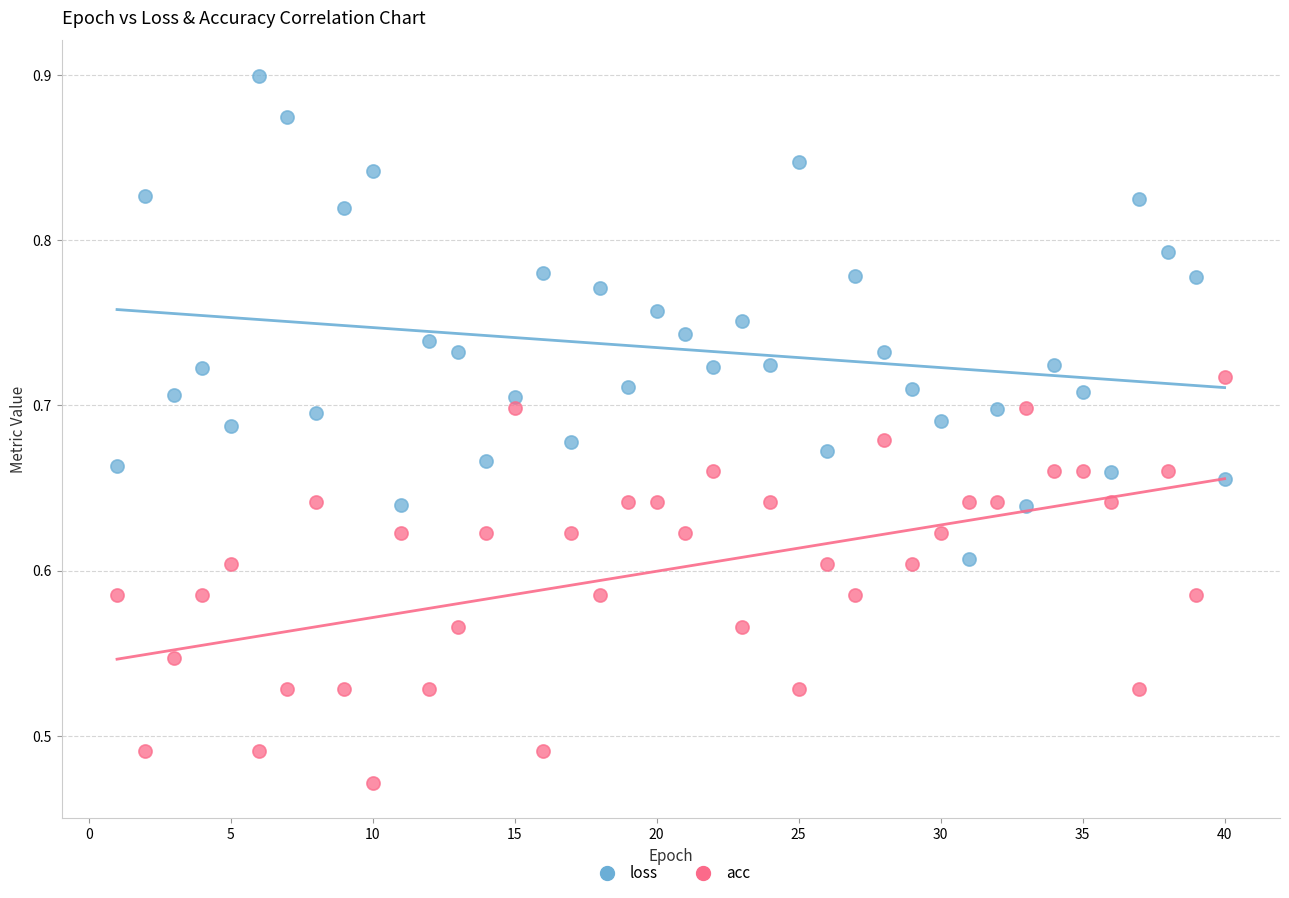

Across all data points, what is the range of X values (max minus min)?

39.0